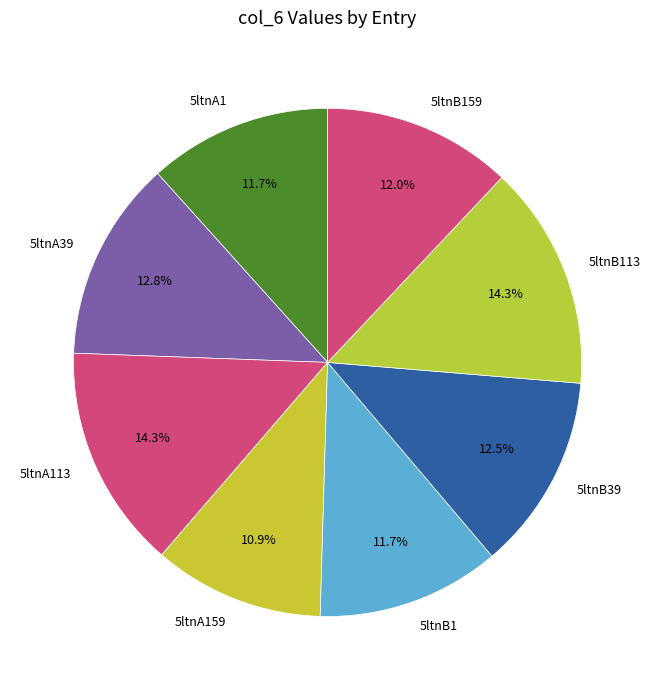

Which has a higher value, 5ltnA113 or 5ltnA159?

5ltnA113